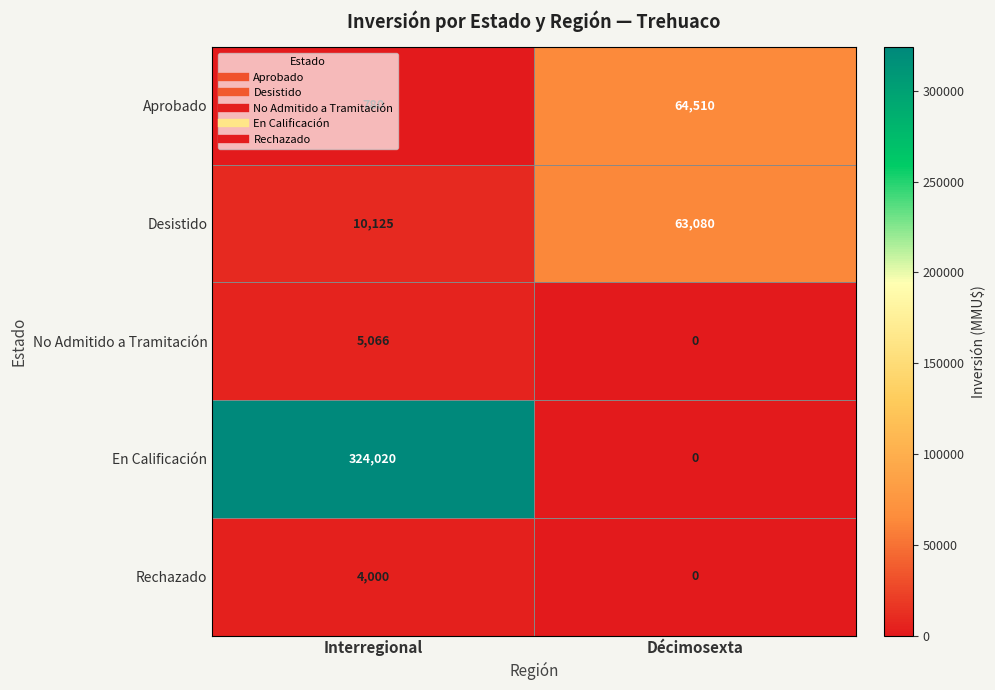

Which series has the largest total across all categories?

En Calificación